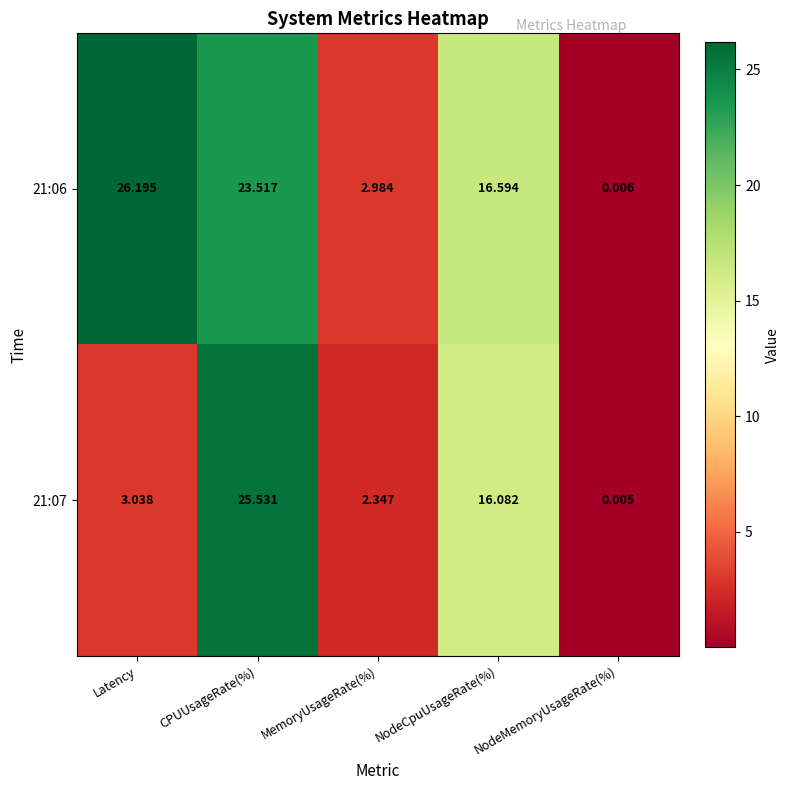

Between Latency and NodeCpuUsageRate(%), which series saw the biggest shift?

21:07